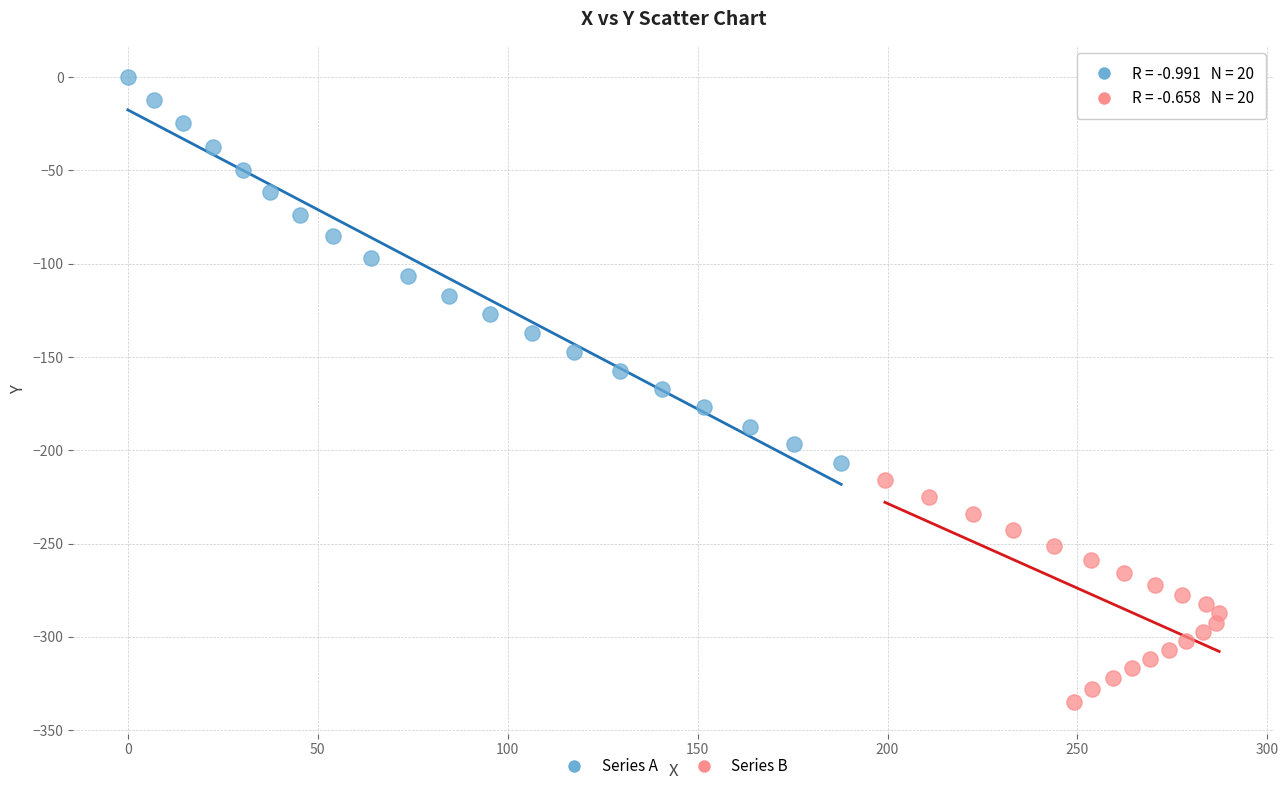

What are all the series names shown in the legend?

Series A, Series B